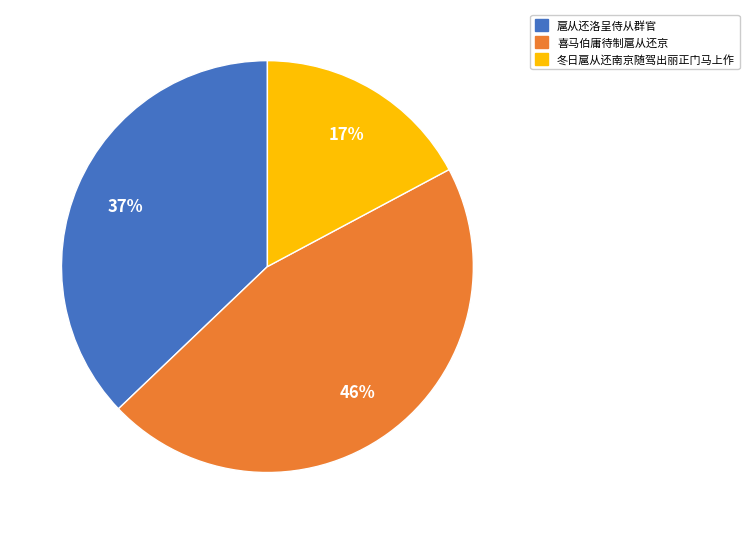

To the nearest percent, what is the average slice percentage?

33%